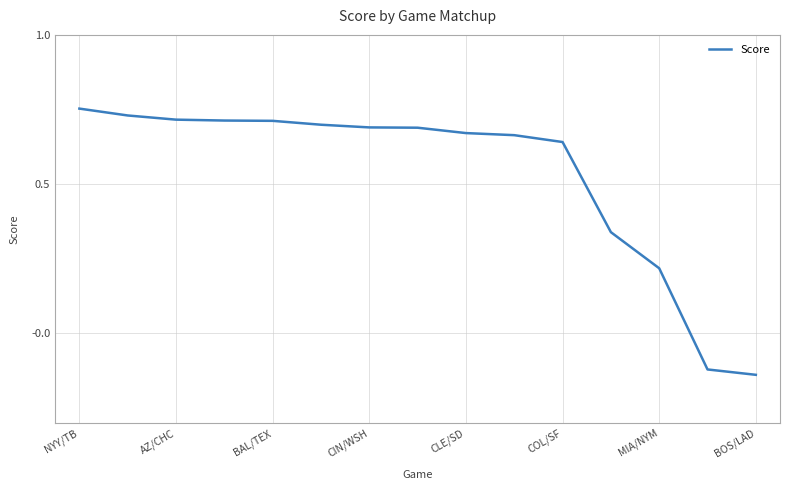

Does the chart have visible grid lines?

Yes